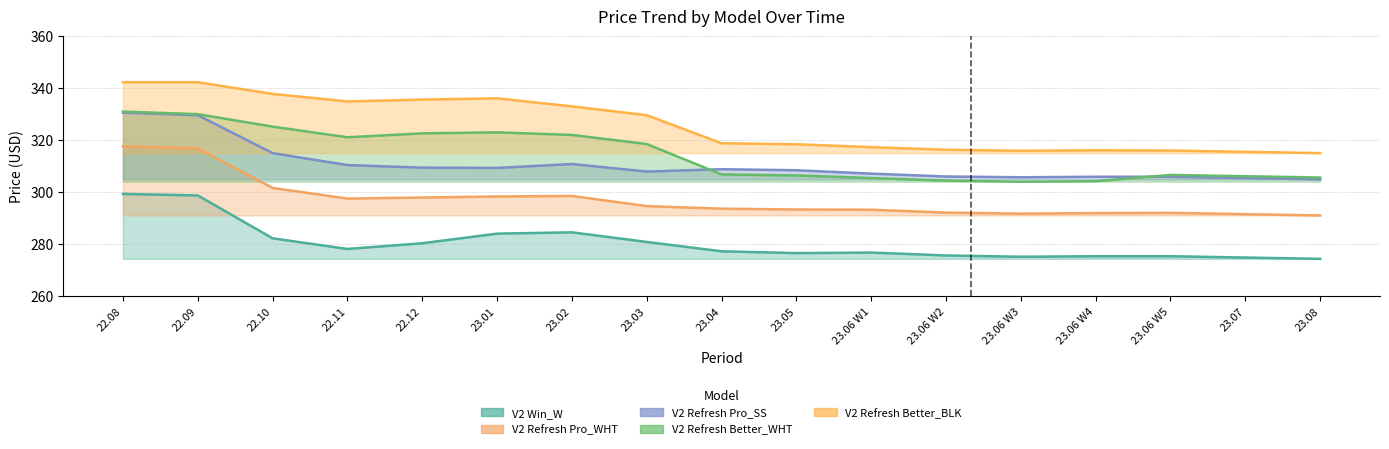

Reading left to right, extract all data points from this chart.

V2 Win_W: 299.2	298.6	282.1	278.0	280.2	283.9	284.4	280.7	277.1	276.4	276.6	275.5	275.0	275.2	275.2	274.7	274.2
V2 Refresh Pro_WHT: 317.5	316.7	301.5	297.4	297.8	298.2	298.4	294.5	293.5	293.2	293.1	292.0	291.6	291.8	291.9	291.4	290.9
V2 Refresh Pro_SS: 330.5	329.5	314.9	310.3	309.3	309.2	310.7	307.8	308.7	308.3	307.0	305.9	305.6	305.8	305.8	305.3	304.8
V2 Refresh Better_WHT: 330.9	329.9	325.1	321.0	322.5	322.9	321.9	318.4	306.7	306.3	305.3	304.3	303.9	304.1	306.5	306.0	305.5
V2 Refresh Better_BLK: 342.2	342.2	337.7	334.8	335.5	336.0	332.9	329.5	318.7	318.3	317.2	316.2	315.8	316.0	315.9	315.4	314.9